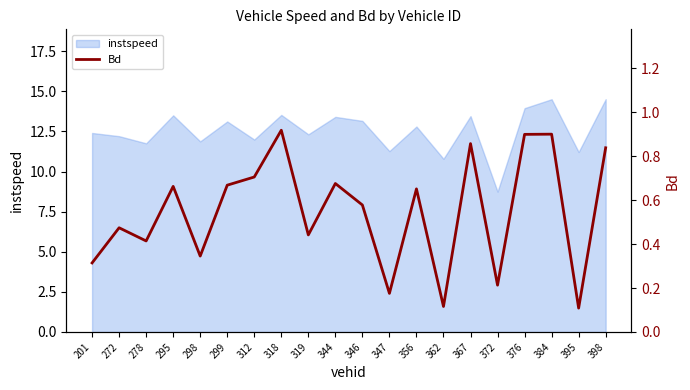

How many lines are shown in the chart?

1